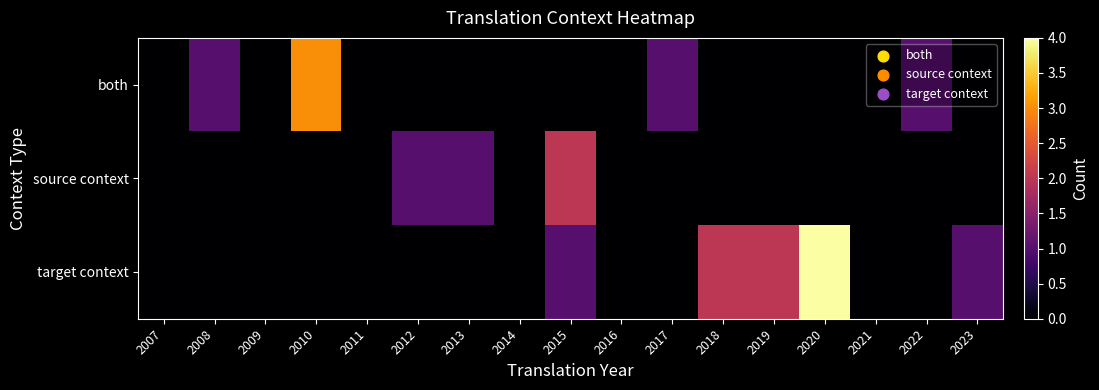

How many categories are shown in the chart?

17